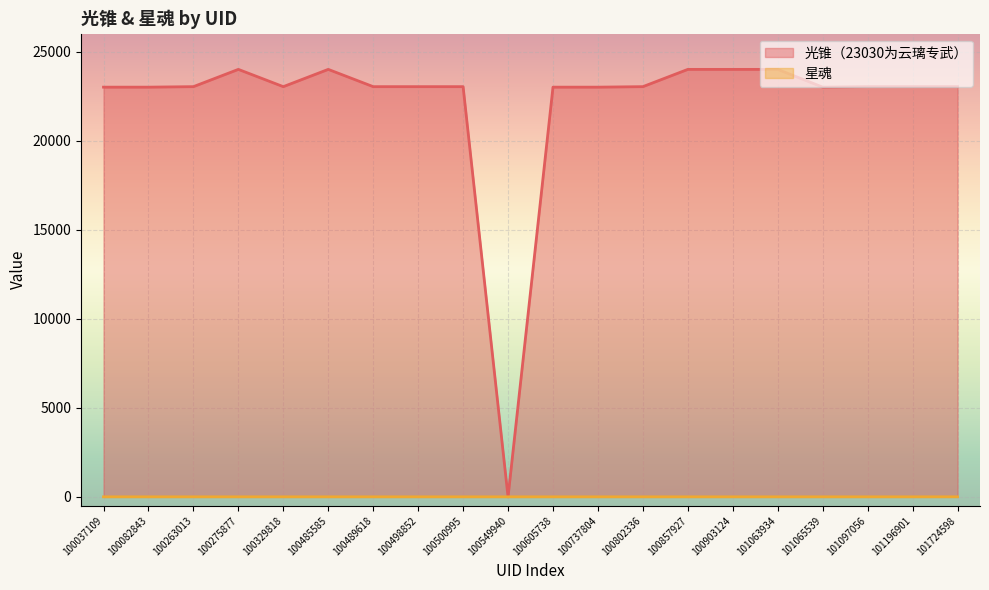

At how many categories does at least one series exceed 15253?

19